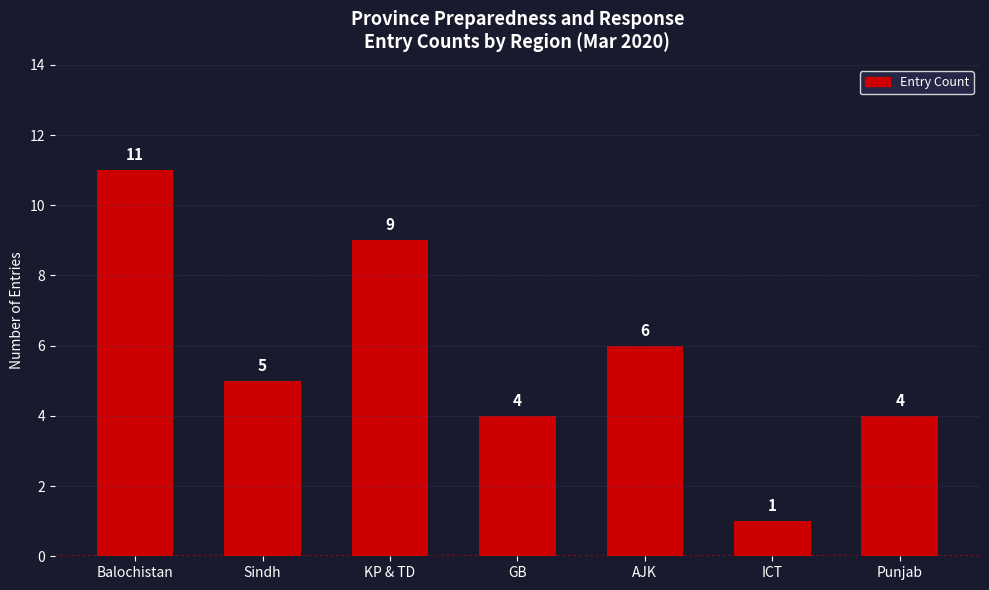

What is the difference between the maximum and minimum values?

10